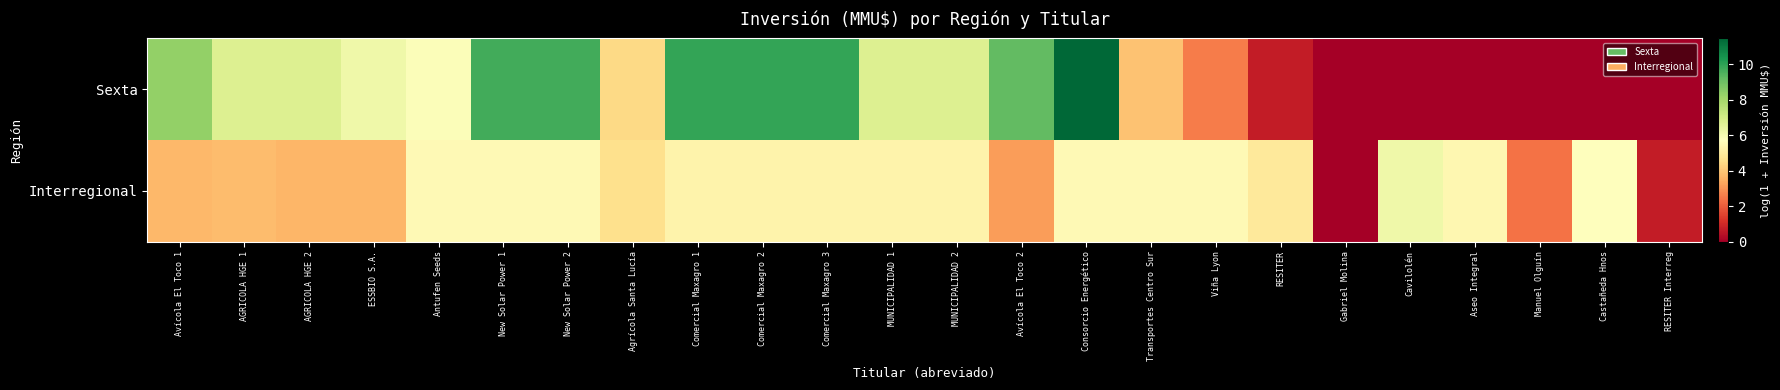

At which category does the chart reach its peak across all series?

Consorcio Energético